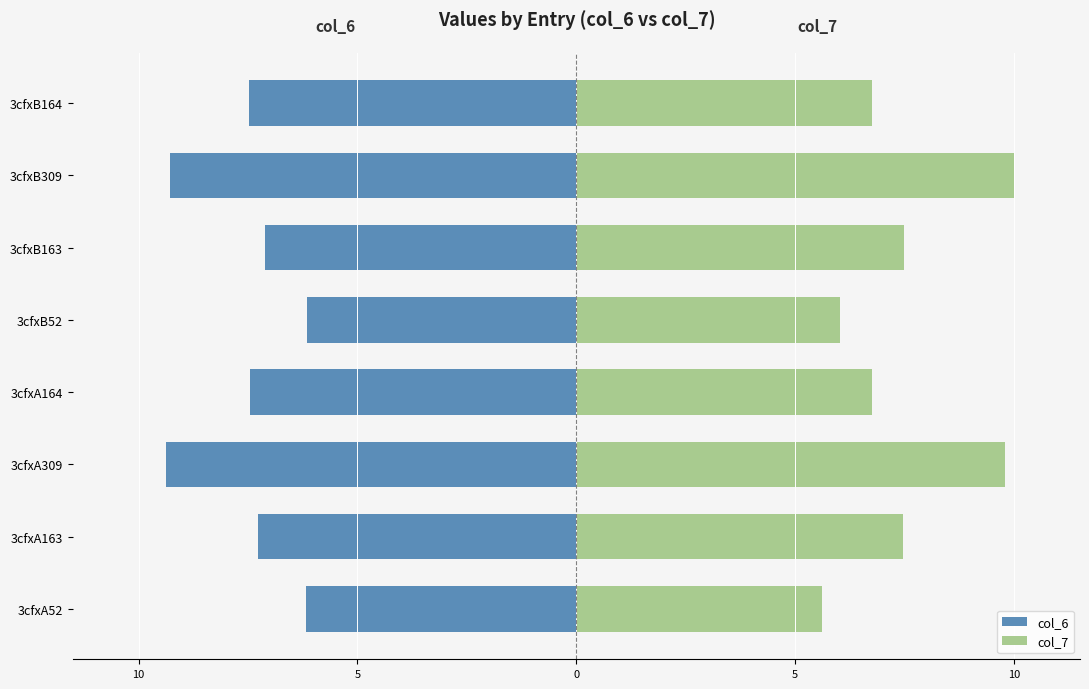

What is the difference between the maximum and minimum values in the col_6 series?

3.2